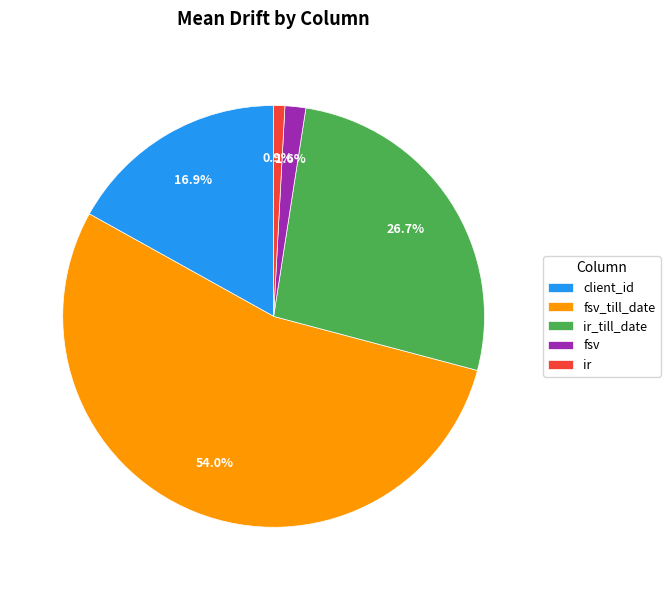

Which category has the smallest portion of the pie?

ir